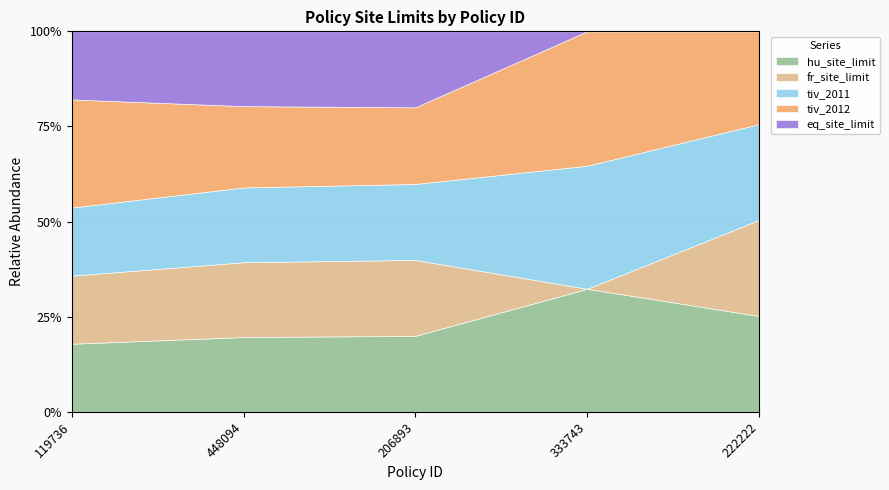

Reading right to left, list all the values displayed in this chart.

hu_site_limit: 254281.5	79520.8	190724.4	1322376.3	498960.0
fr_site_limit: 254281.5	0.0	190724.4	1322376.3	498960.0
tiv_2011: 254281.5	79520.8	190724.4	1322376.3	498960.0
tiv_2012: 246144.5	86854.5	192476.8	1438163.6	792148.9
eq_site_limit: 0.0	0.0	190724.4	1322376.3	498960.0